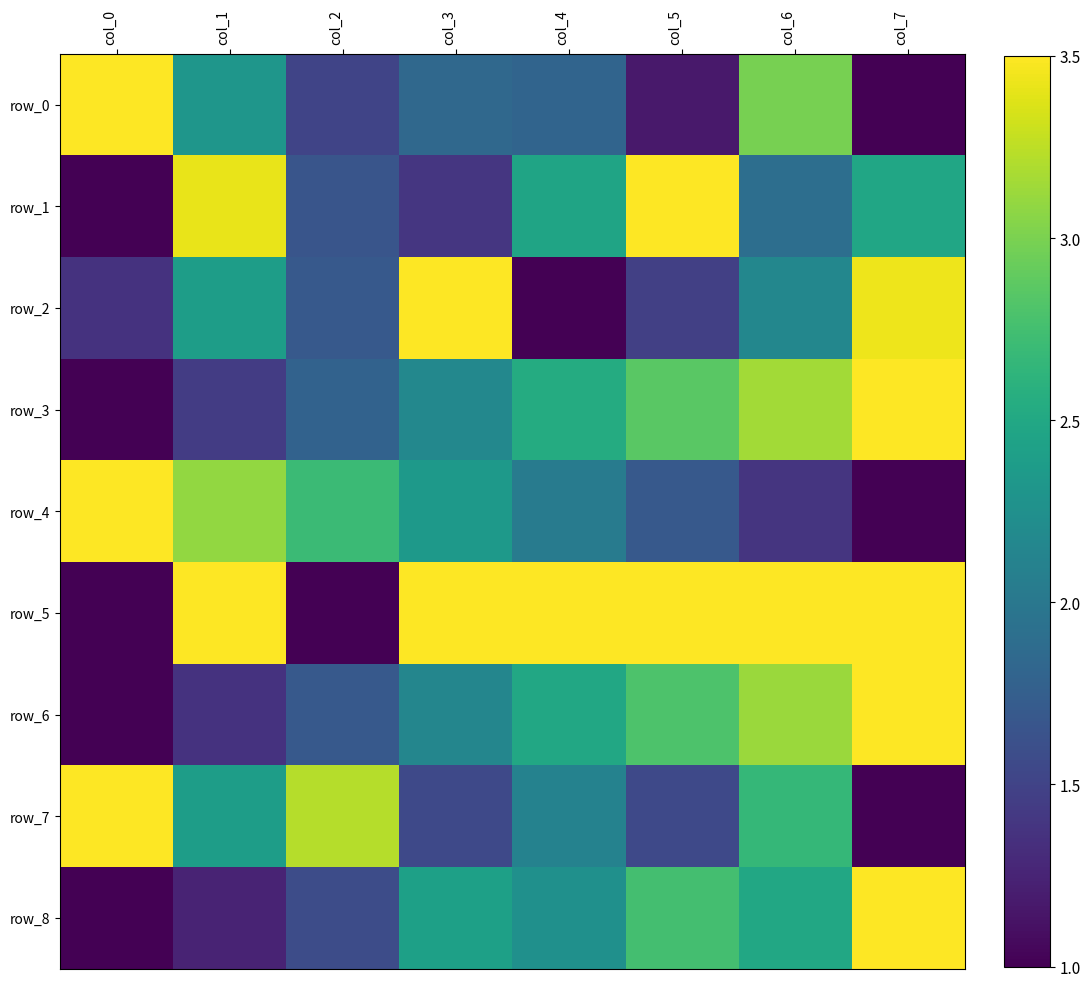

Where does the row_5 series first go above 3?

col_1